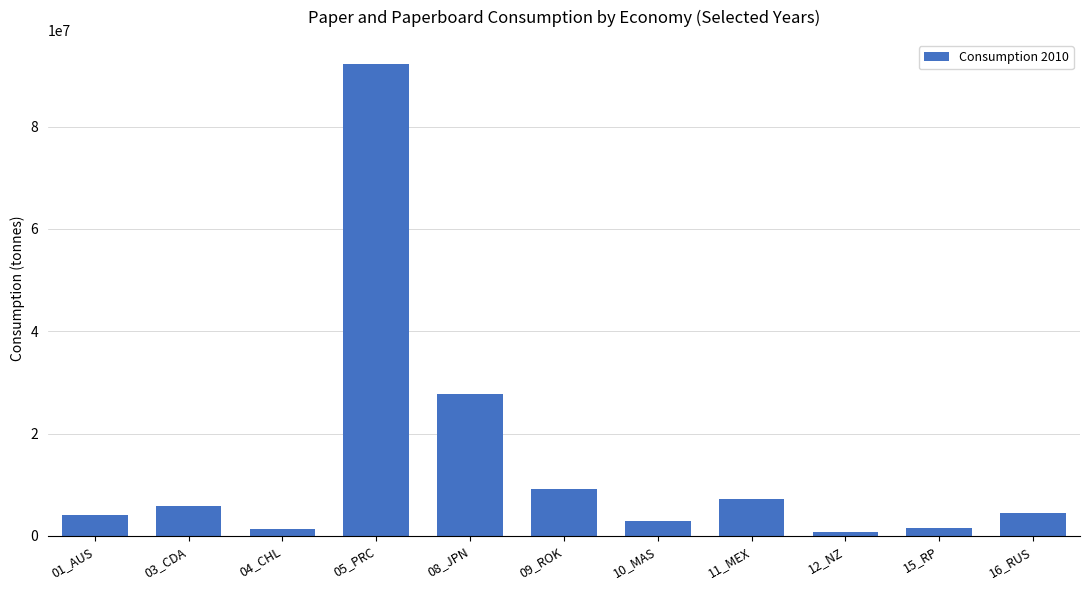

Which category has the highest value across all series?

05_PRC